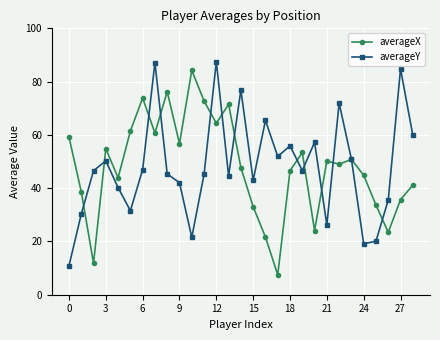

What is the smallest value displayed?

7.4